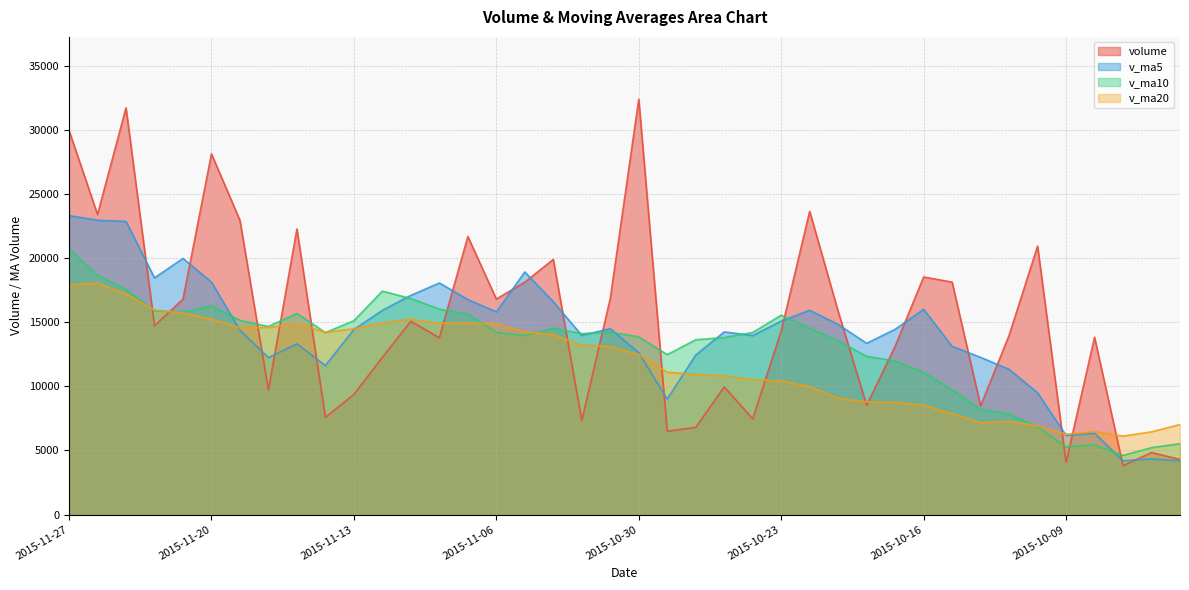

Which category has the highest value in the volume series?

2015-10-30